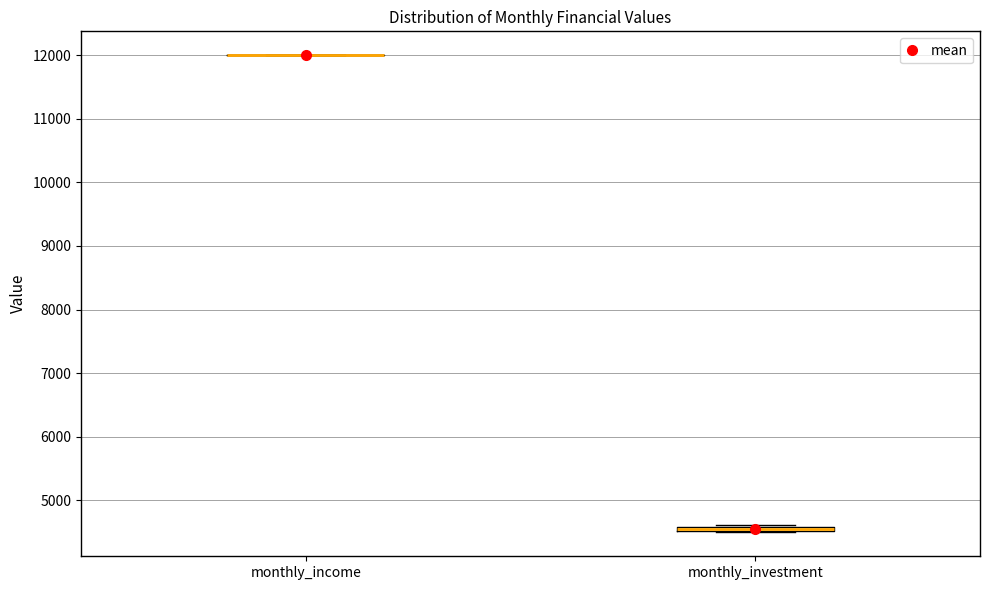

Where is the upper edge of the box for monthly_investment on the y-axis? The values are not printed on the chart, so give them approximately, as read against the axis.

4600